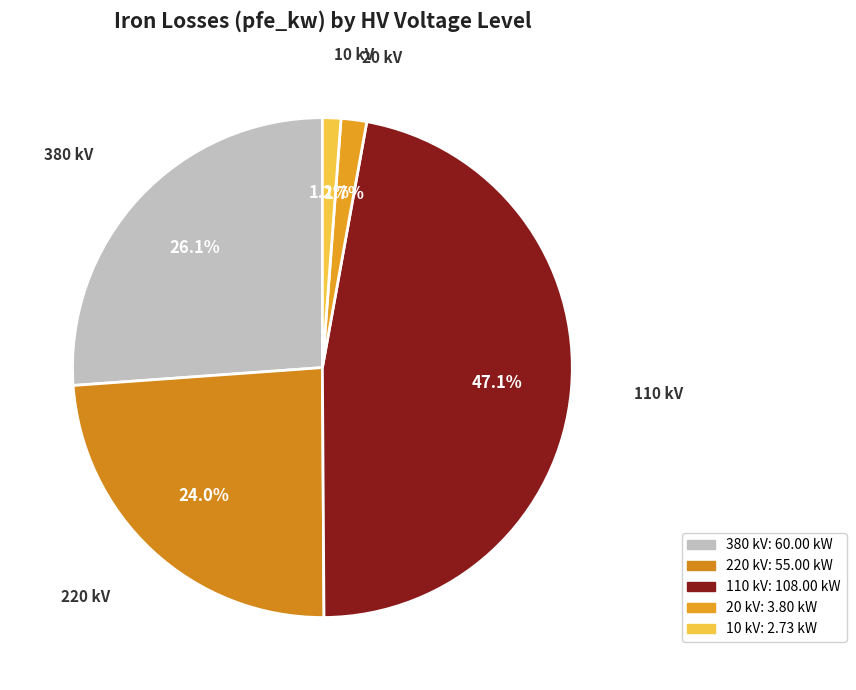

Count the number of slices in the pie.

5